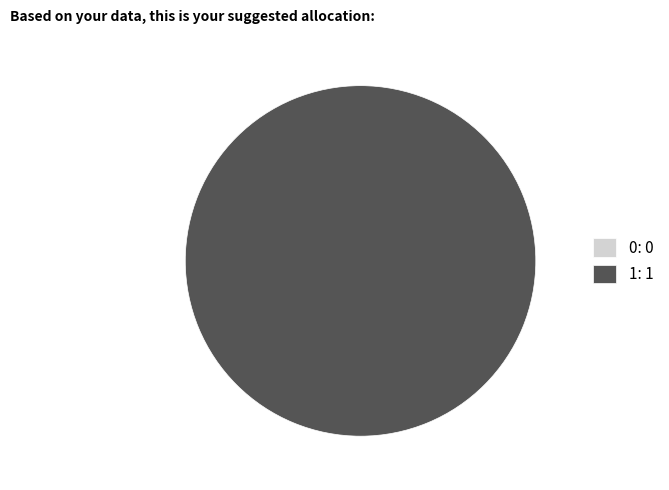

Rank the categories by value from lowest to highest.

0, 1